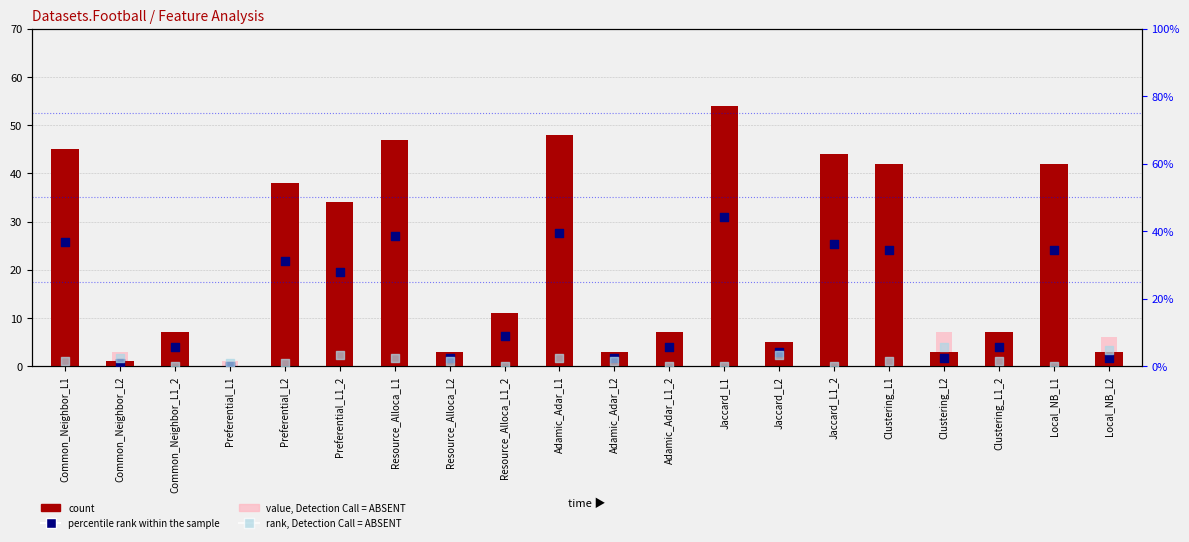

At which category is the sum across all series the highest?

Jaccard_L1